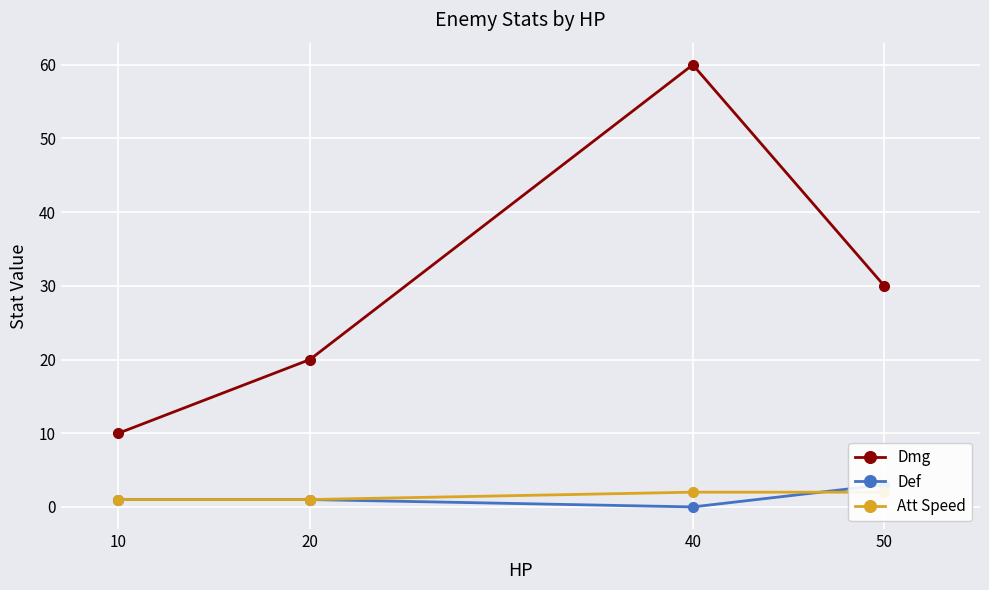

Where does the Dmg series first go above 30?

40